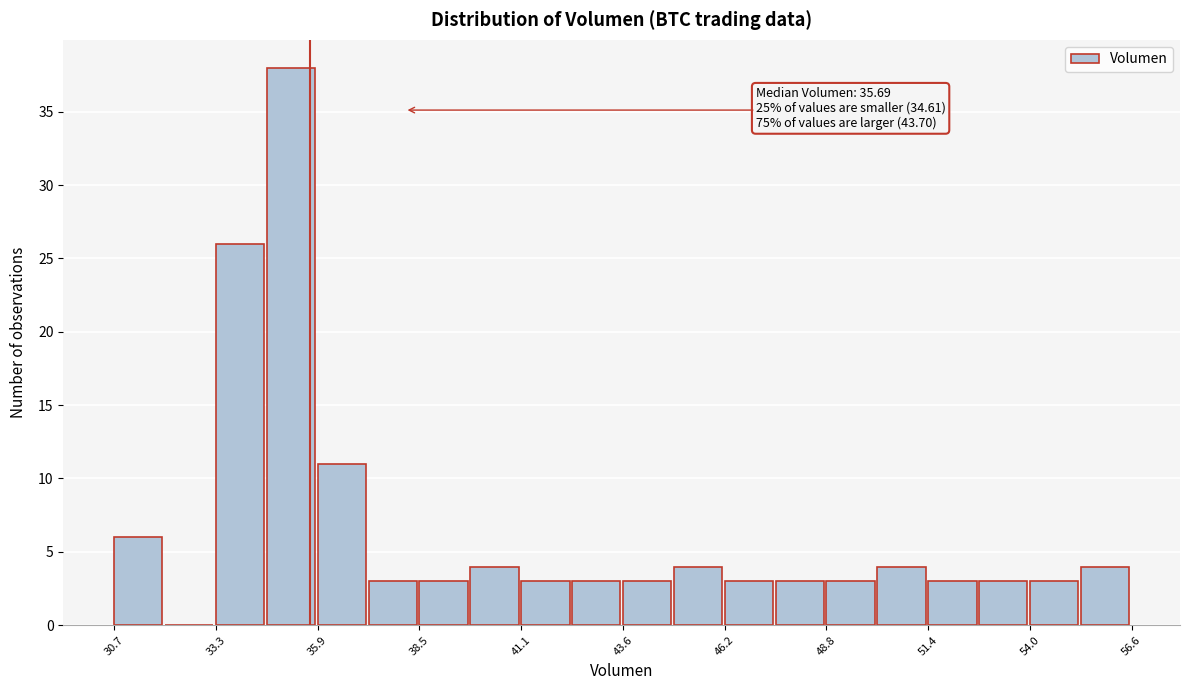

Read against the x-axis, roughly where is the centre of the tallest bar?

35.0